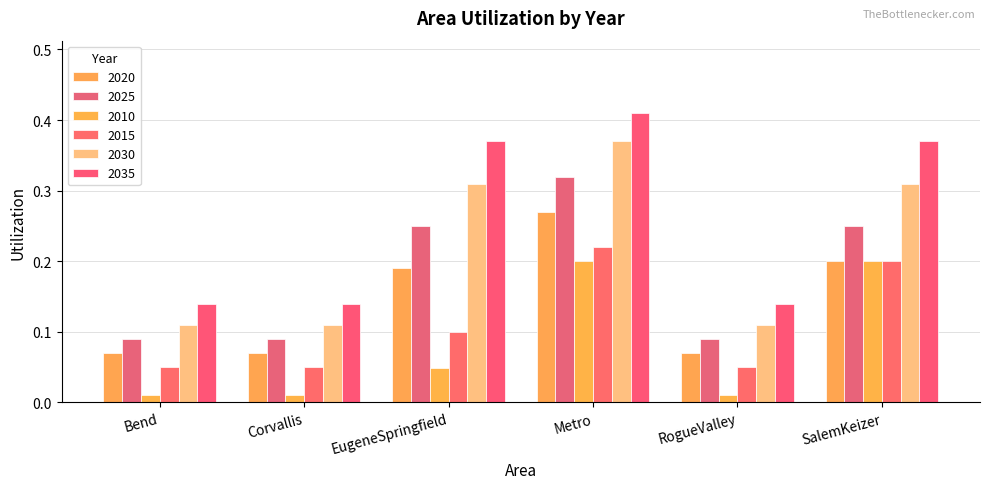

List the series in order of their peak value, highest first.

2035, 2030, 2025, 2020, 2015, 2010